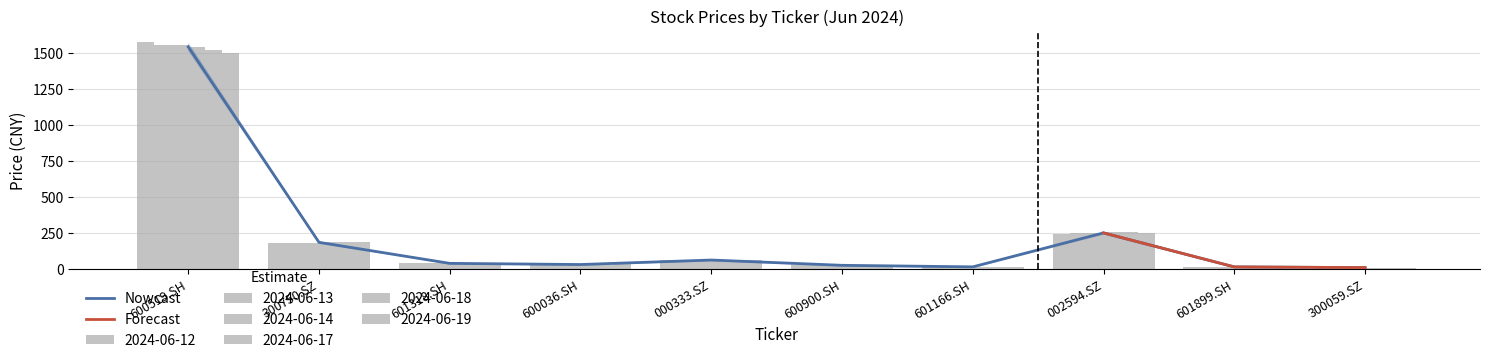

Which series has the widest spread of values?

2024-06-12